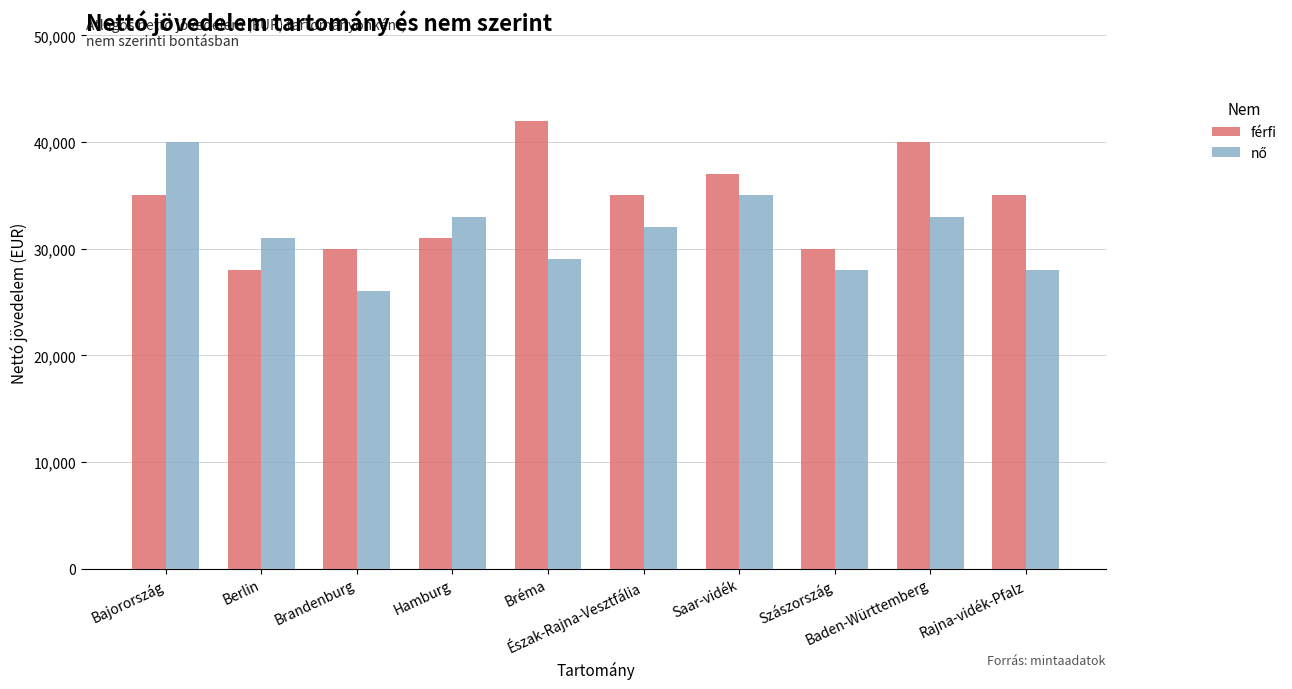

What is the smallest value displayed?

26000